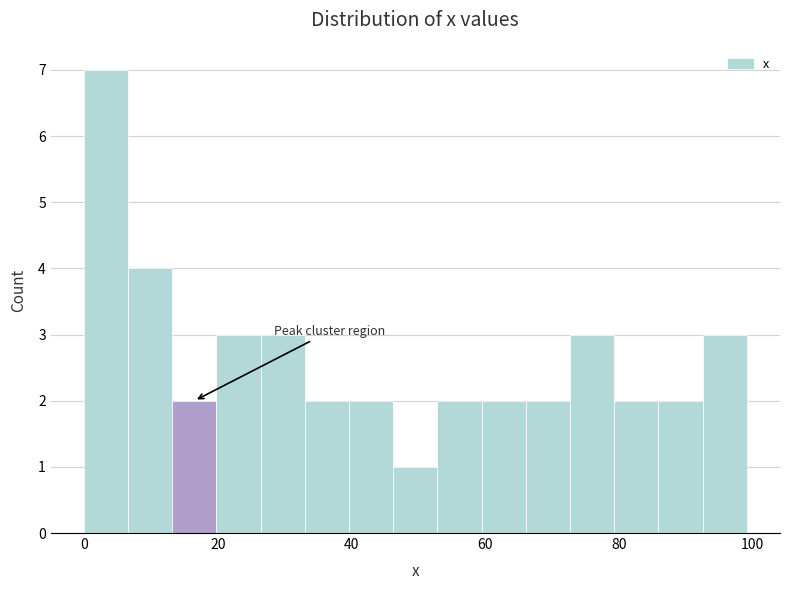

Read against the x-axis, roughly where is the centre of the tallest bar?

4